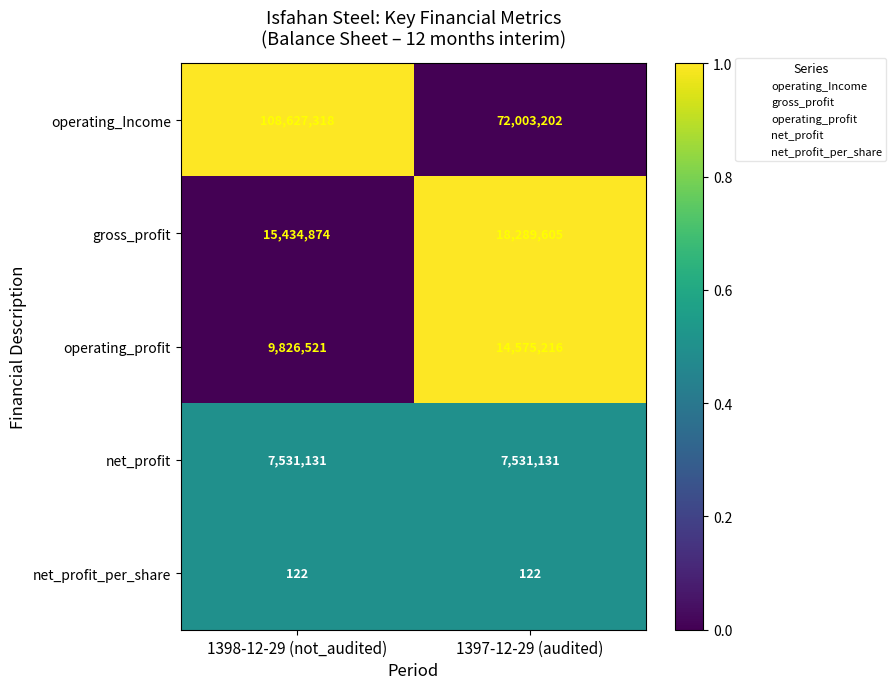

Which series has the largest total across all categories?

operating_Income